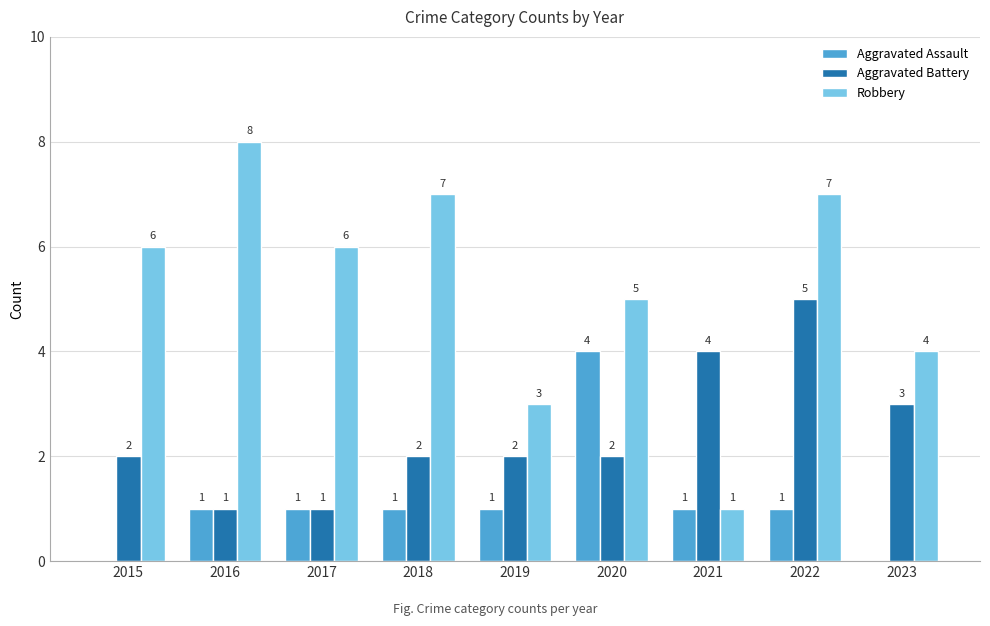

Between 2021 and 2023, which series saw the biggest shift?

Robbery